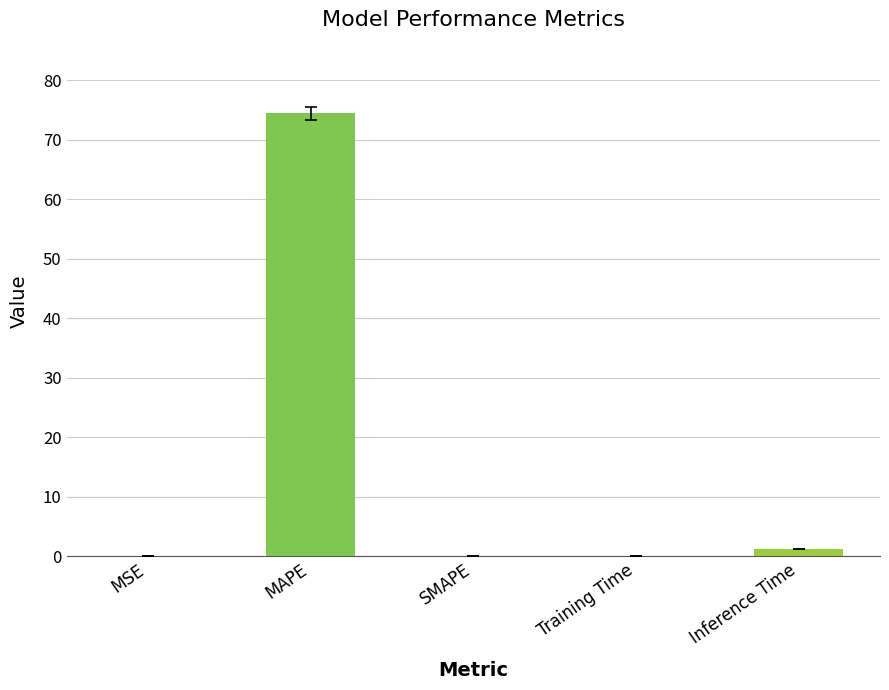

Which category has the highest value across all series?

MAPE